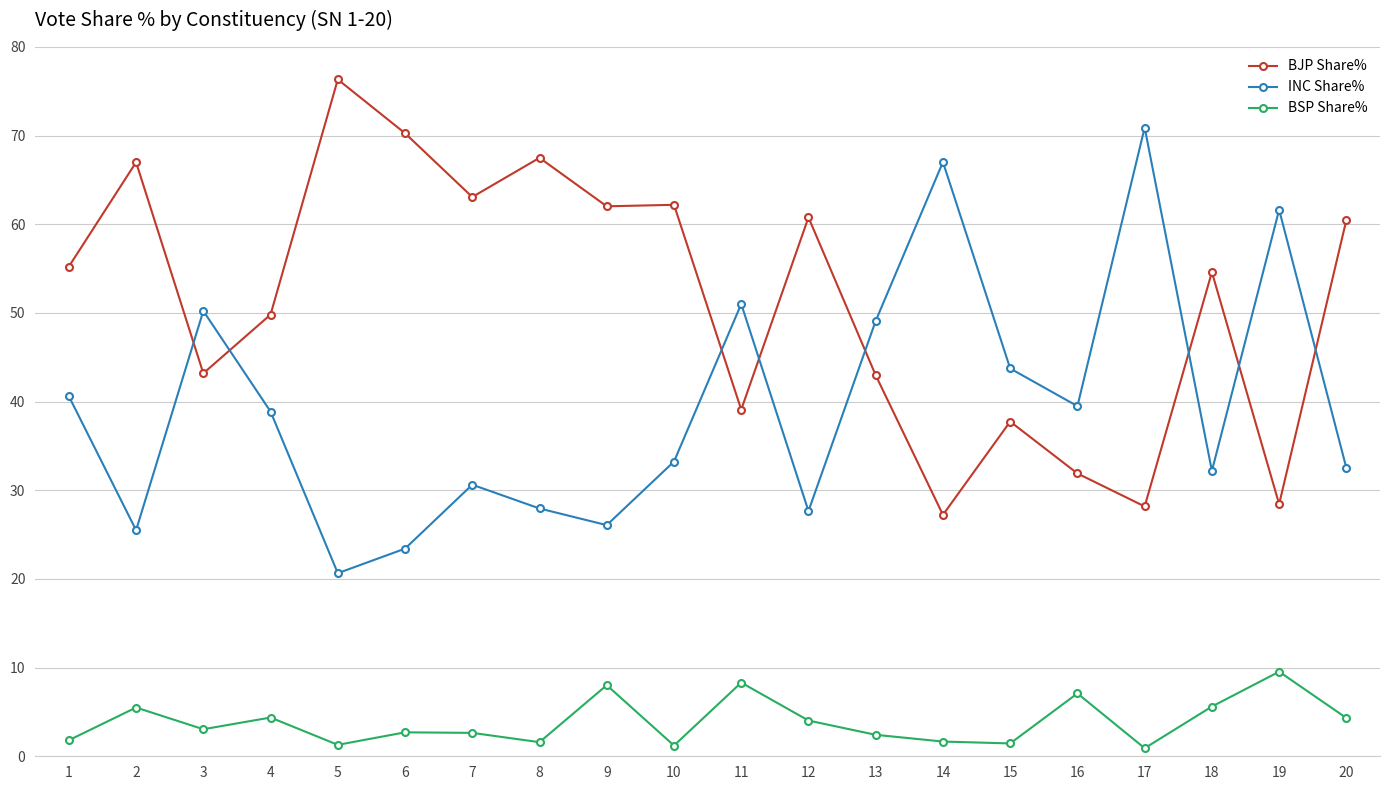

What is the difference between the second highest and minimum values in the BSP Share% series?

7.4